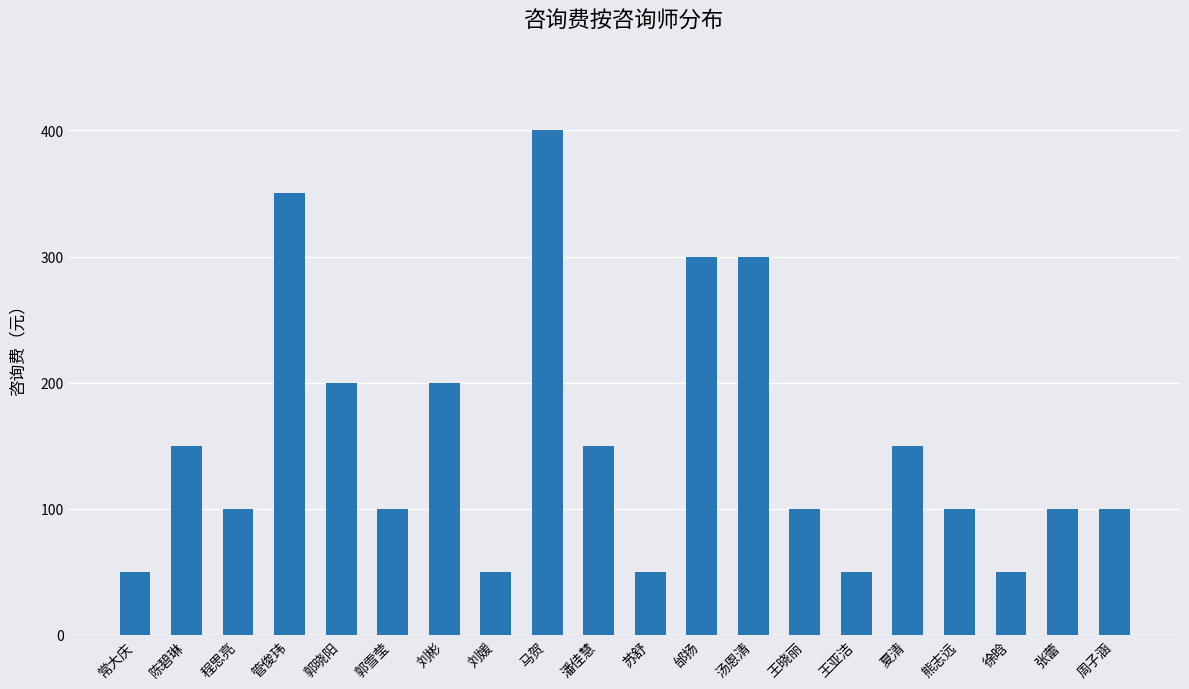

At which label does the data first exceed 100?

陈碧琳